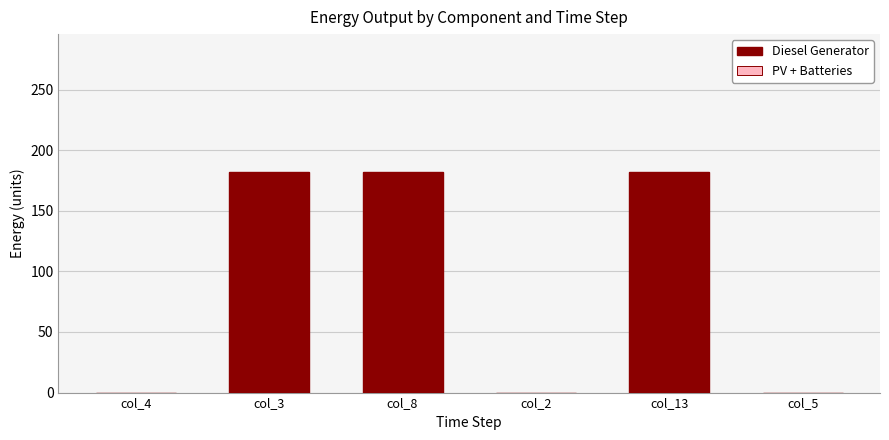

What is the sum of all values?

546